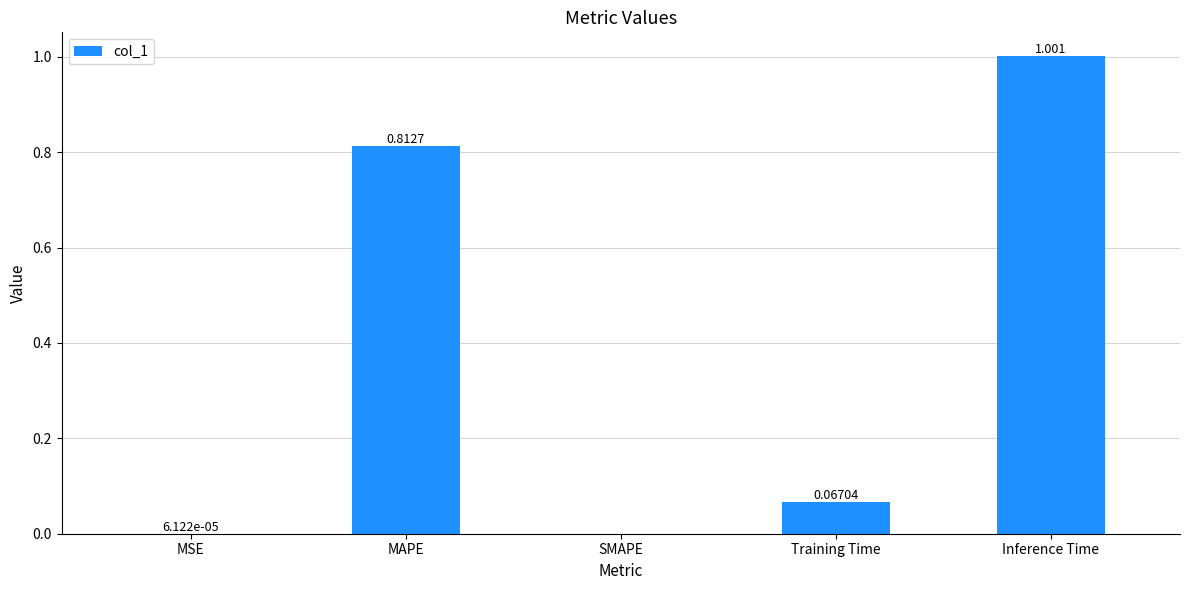

Which label corresponds to the largest value in the chart?

Inference Time